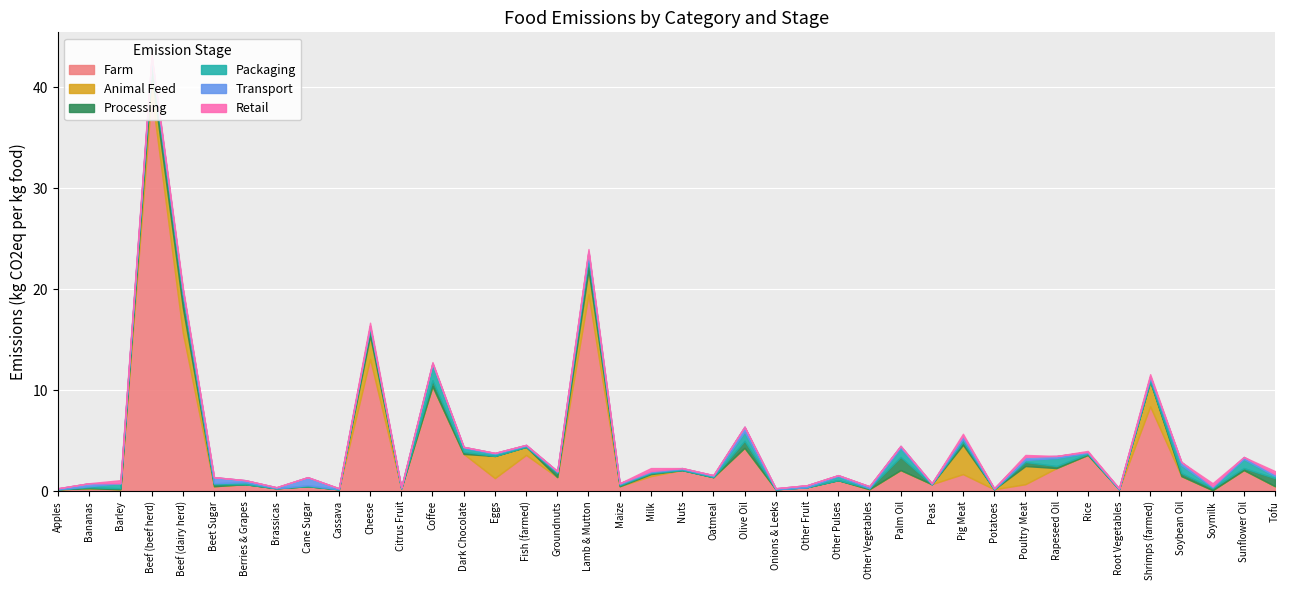

Rank the categories by food_emissions_packaging value from highest to lowest.

Coffee, Olive Oil, Palm Oil, Sunflower Oil, Rapeseed Oil, Soybean Oil, Barley, Dark Chocolate, Other Pulses, Beef (dairy herd), Lamb & Mutton, Pig Meat, Shrimps (farmed), Beef (beef herd), Berries & Grapes, Cheese, Eggs, Poultry Meat, Tofu, Bananas, Beet Sugar, Cane Sugar, Fish (farmed), Groundnuts, Maize, Milk, Nuts, Oatmeal, Rice, Soymilk, Apples, Brassicas, Cassava, Citrus Fruit, Onions & Leeks, Other Fruit, Other Vegetables, Peas, Potatoes, Root Vegetables